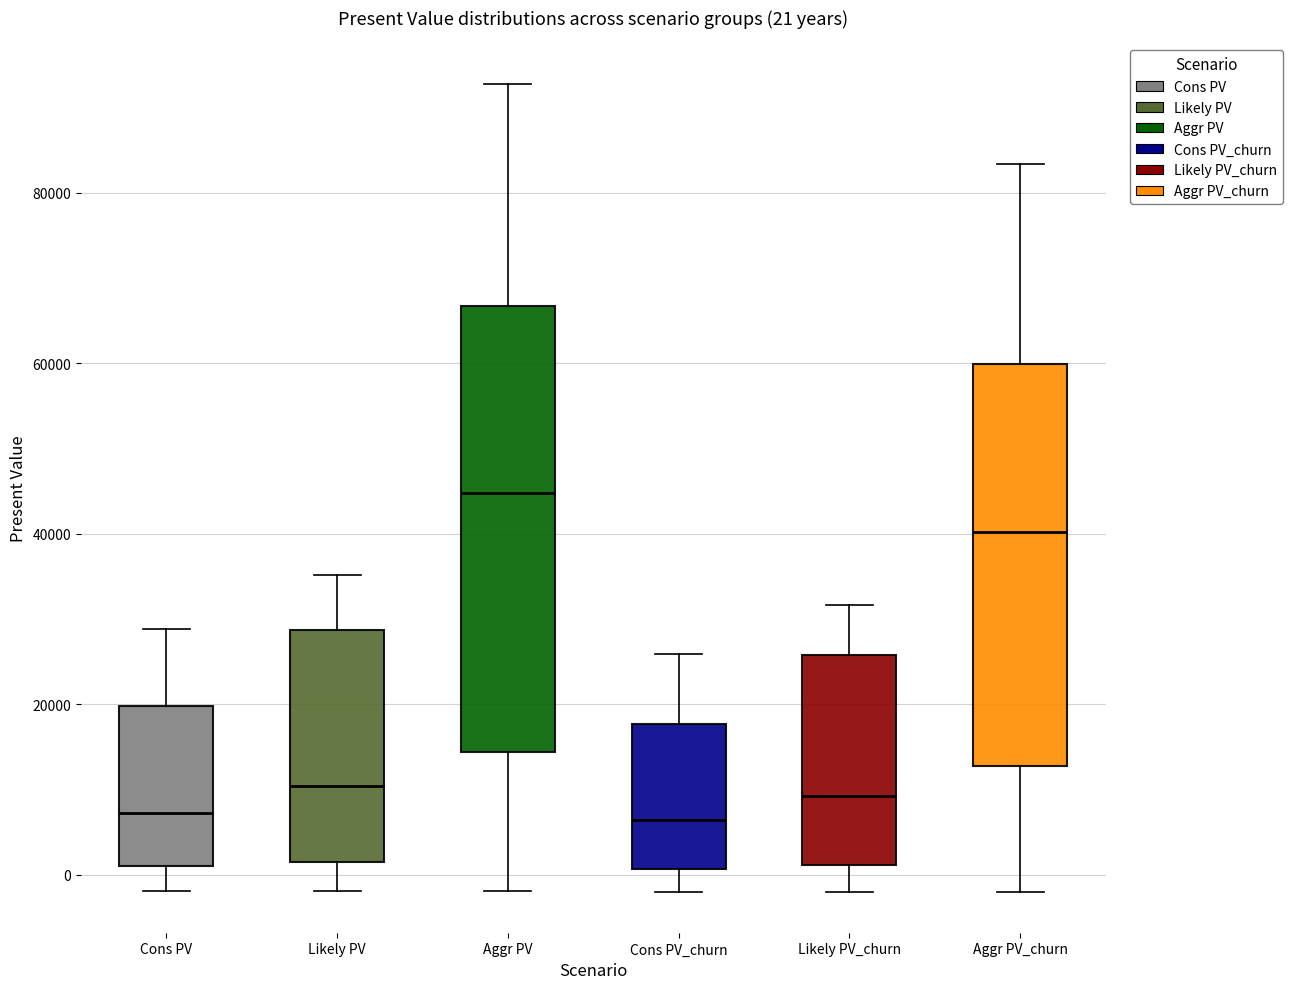

Which box is the tallest, from its lower edge to its upper edge?

Aggr PV